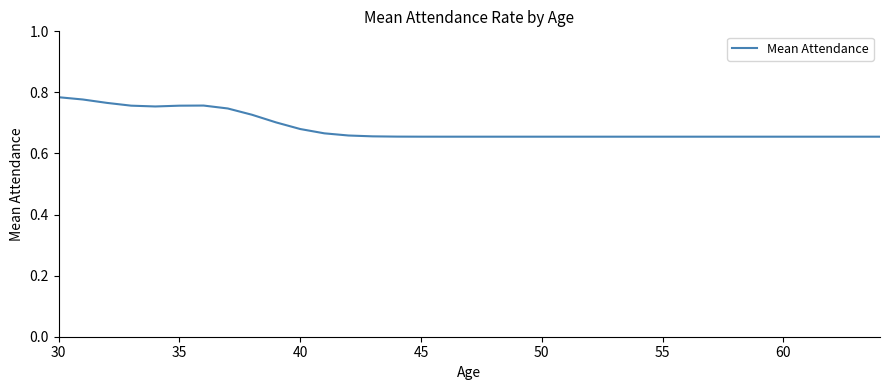

The chart shows a value of 0.9 at 45. True or false?

False